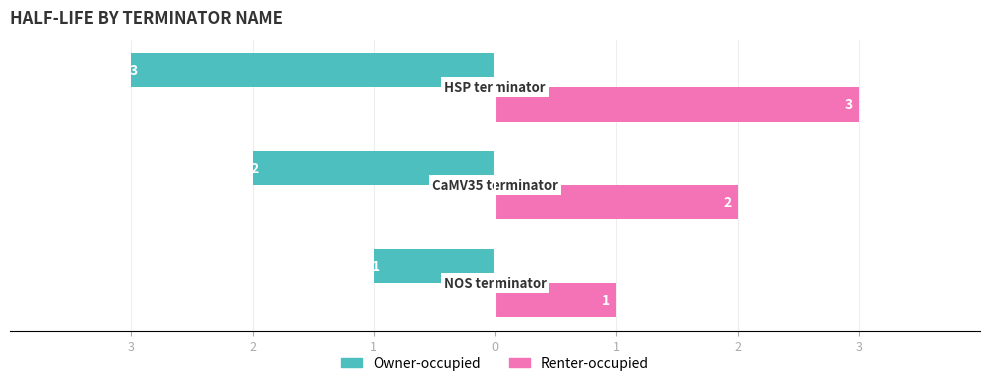

What is the difference between the maximum and second lowest values in the Renter-occupied series?

1